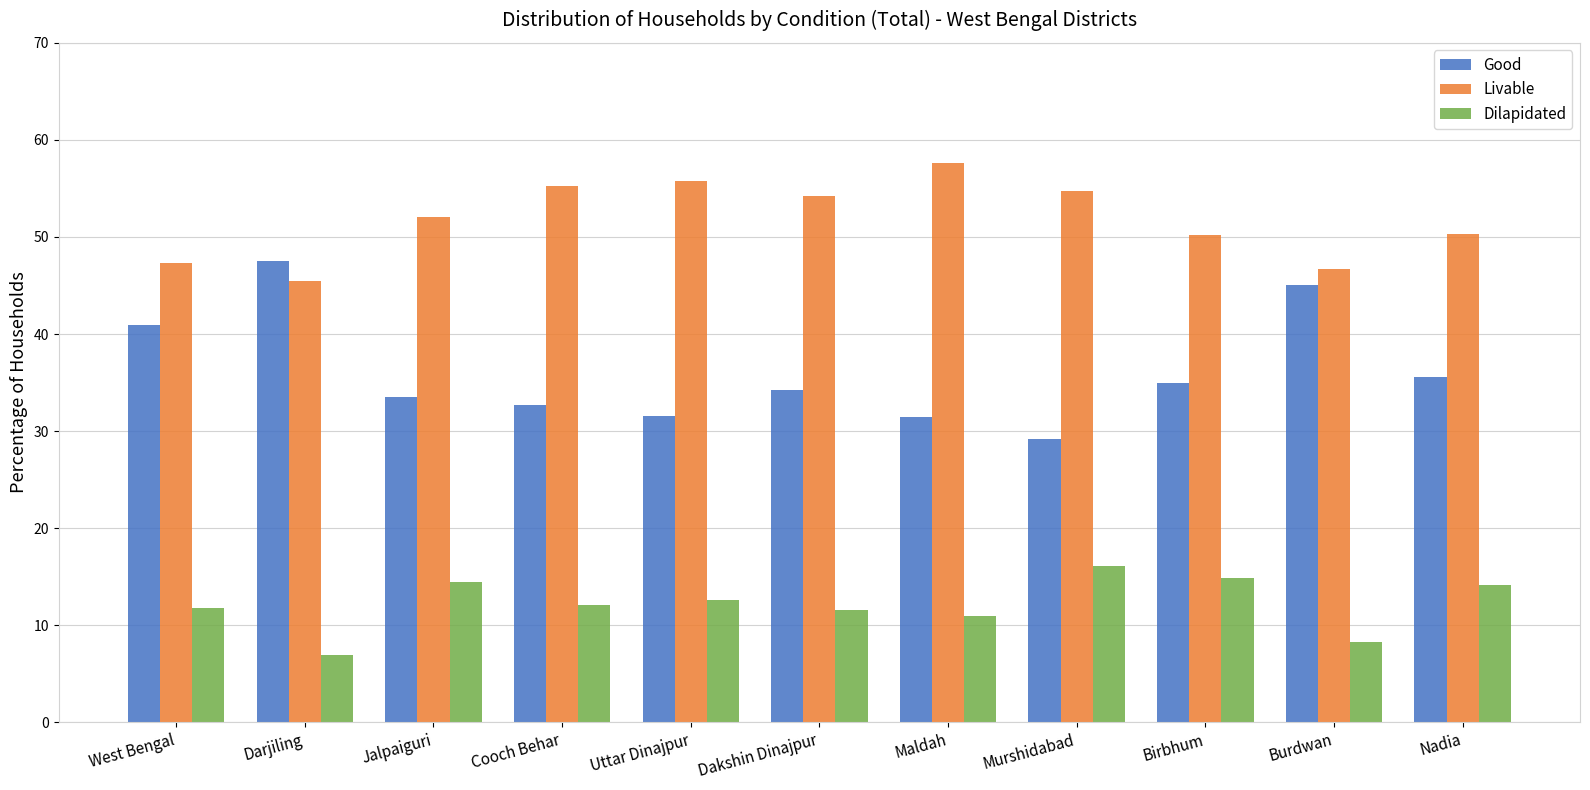

What value does the Good series have at Murshidabad?

29.2